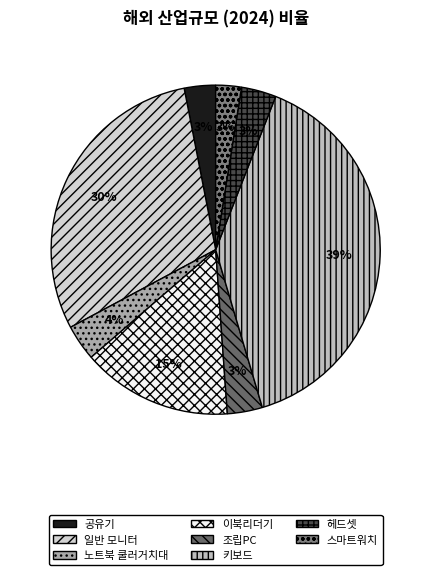

How many segments does this pie chart have?

8